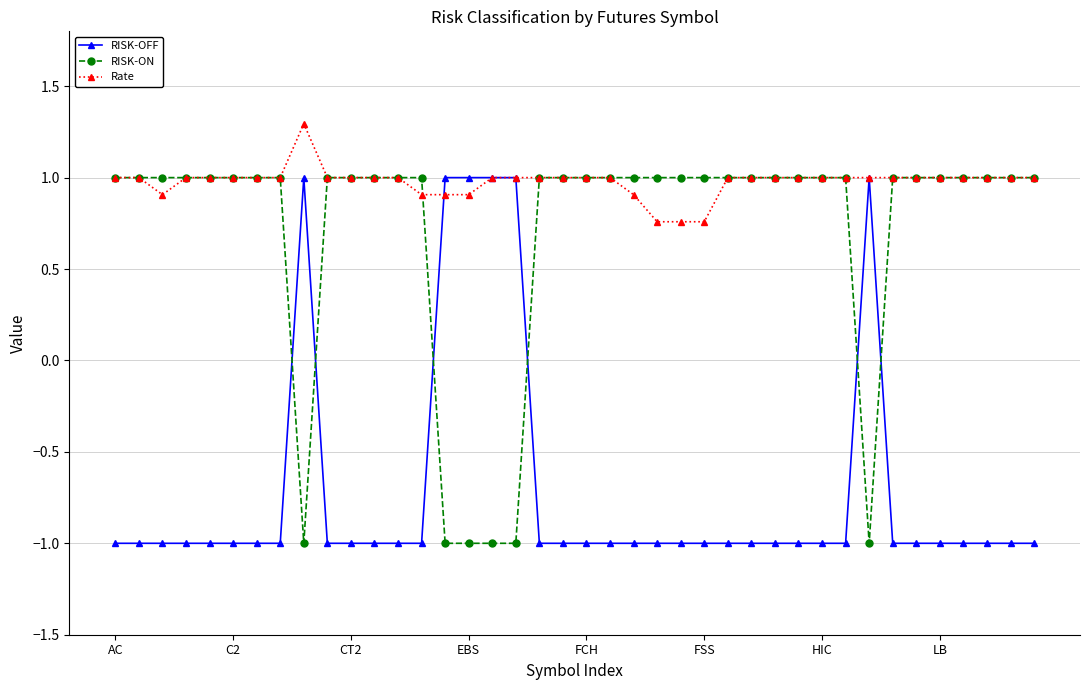

What is the value of the Rate point at the 12th from the left?

1.0